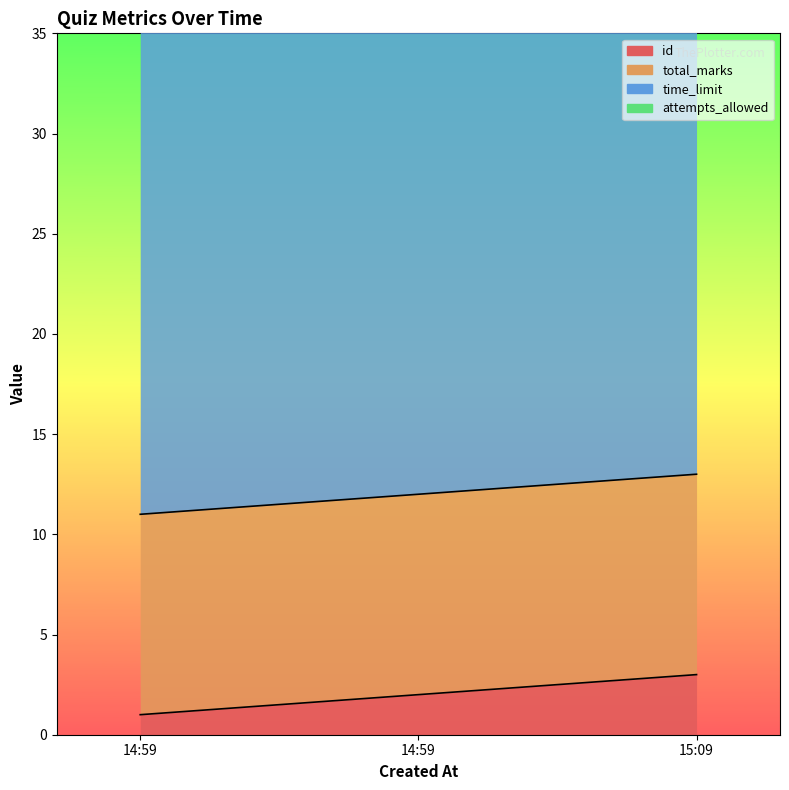

Rank the categories by total_marks value from lowest to highest.

2024-10-08 15:09:00, 2024-10-08 14:59:34, 2024-10-08 14:59:01